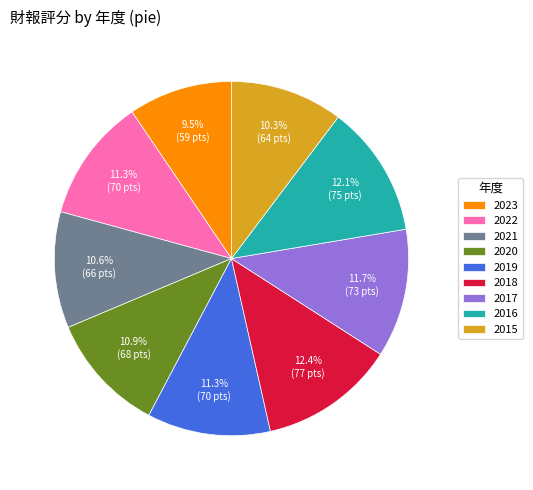

What is the smallest slice in the pie chart?

2023